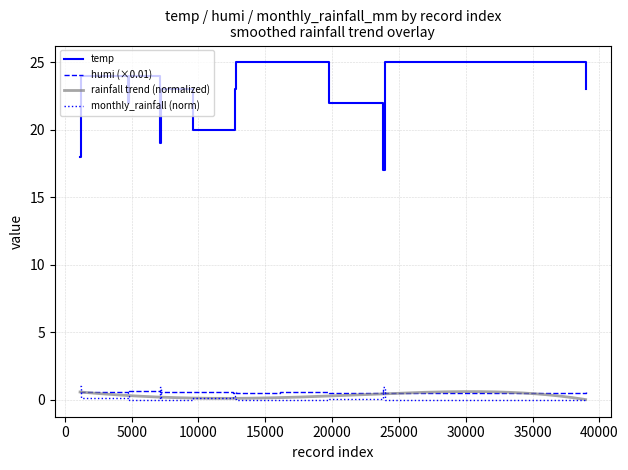

True or false: temp and humi cross at least once.

False